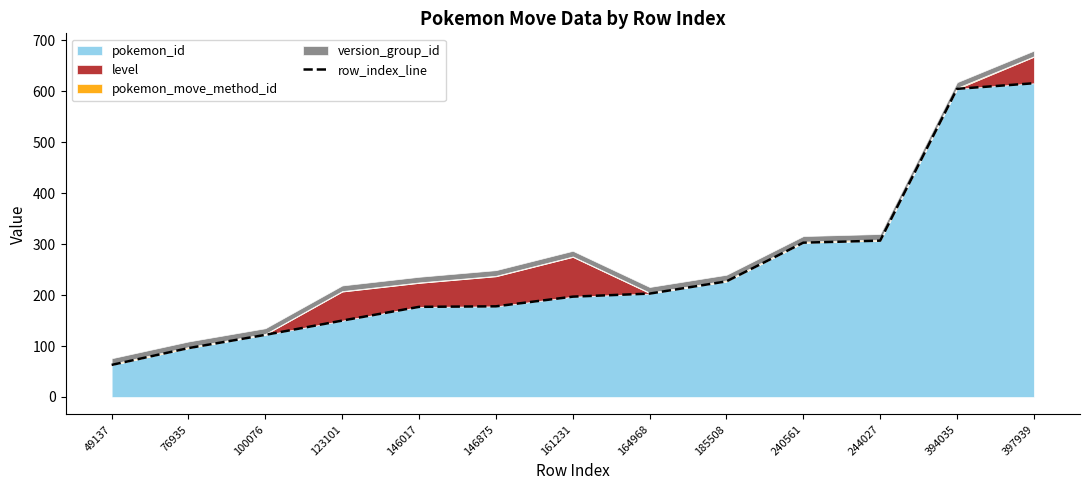

How many data points does each series have?

13